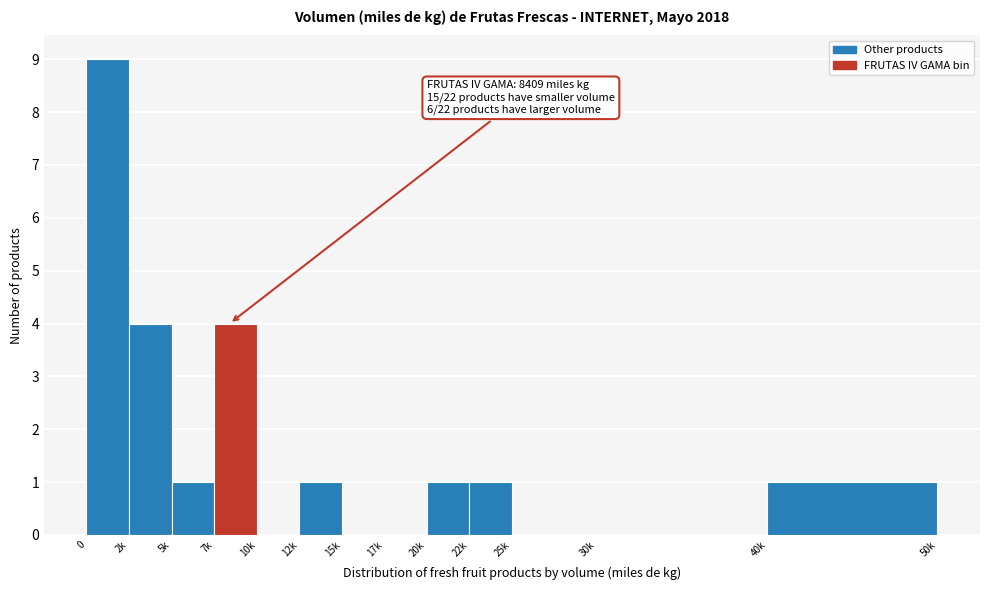

Reading left to right, extract all data points from this chart.

0=9	2k=4	5k=1	7k=4	10k=0	12k=1	15k=0	17k=0	20k=1	22k=1	25k=0	30k=0	40k=1